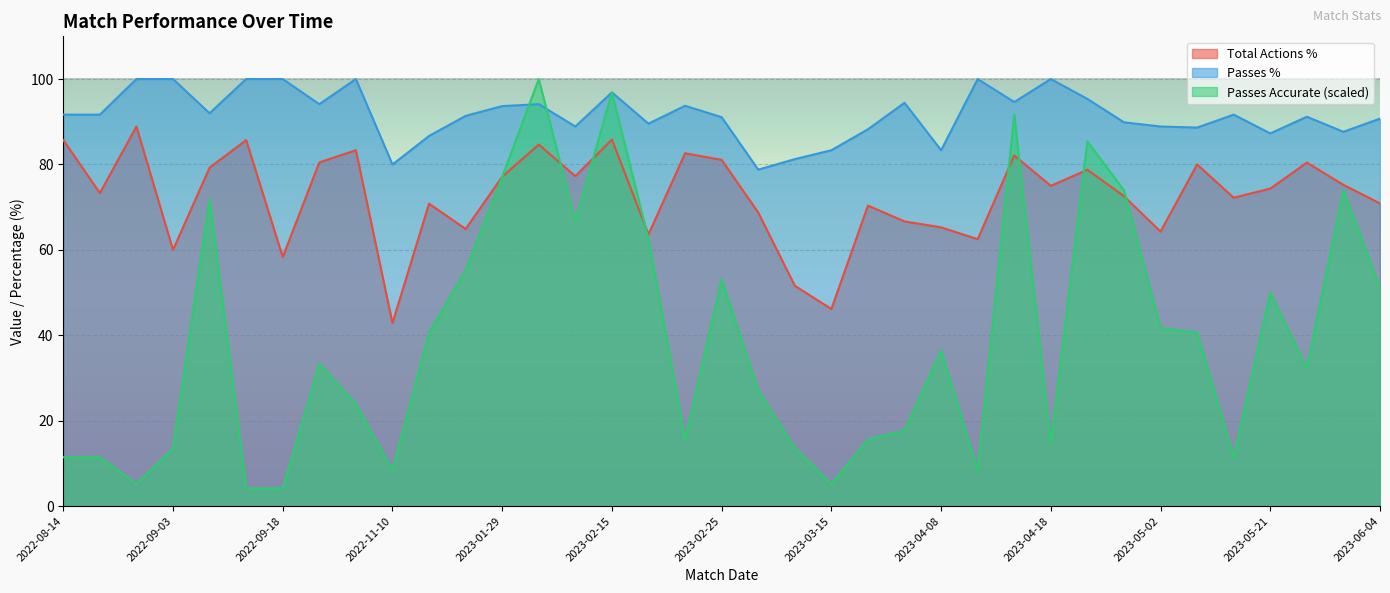

What is the smallest value displayed?

4.2